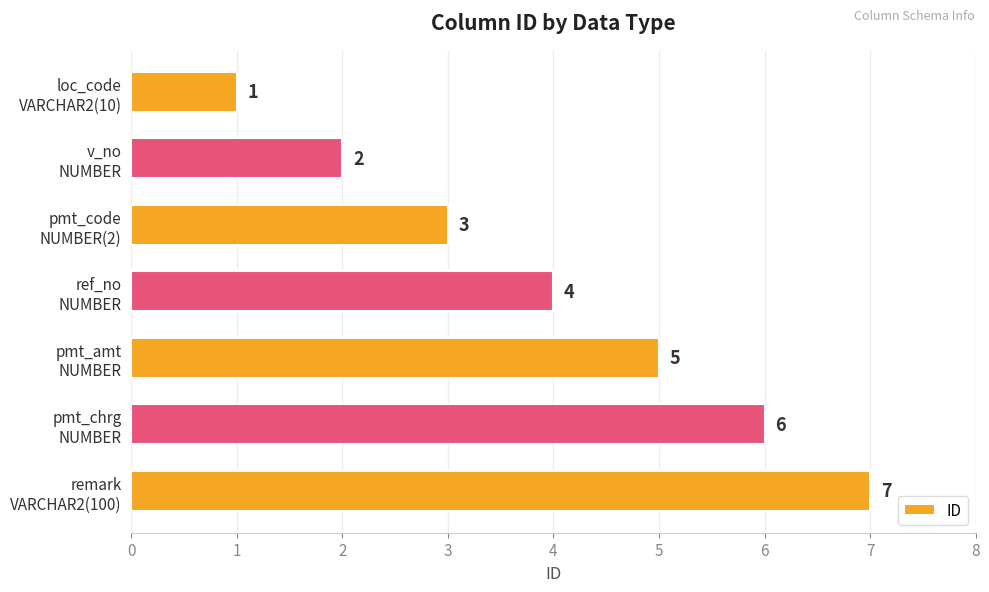

What is the value of the 1st bar from the top?

1